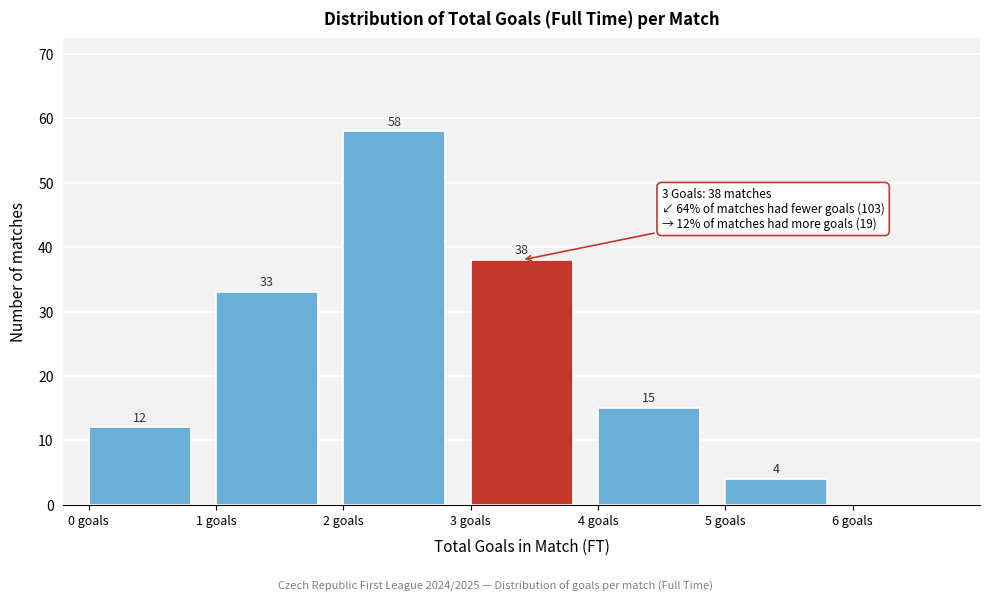

Which range on the x-axis has the tallest bar?

2 to 3